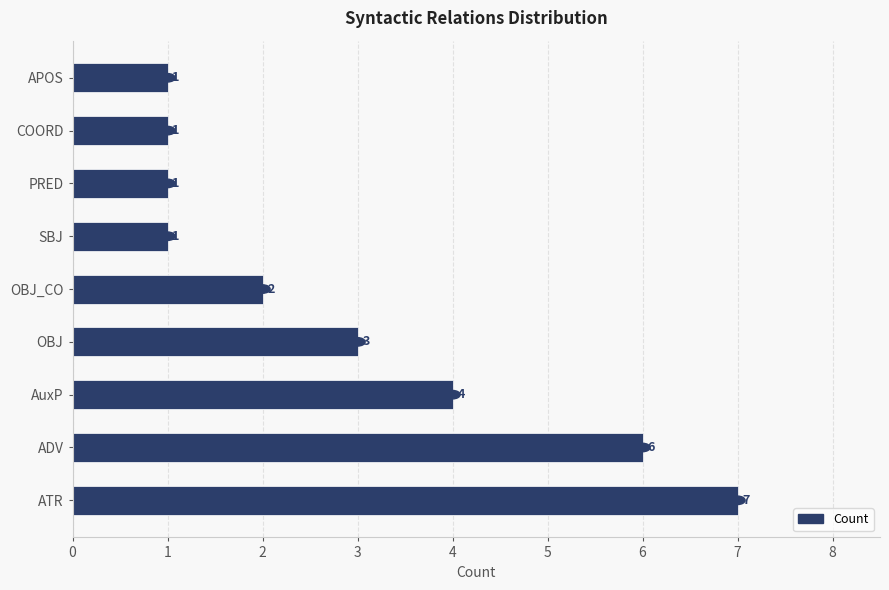

Is it true that the value at OBJ_CO is 2?

True